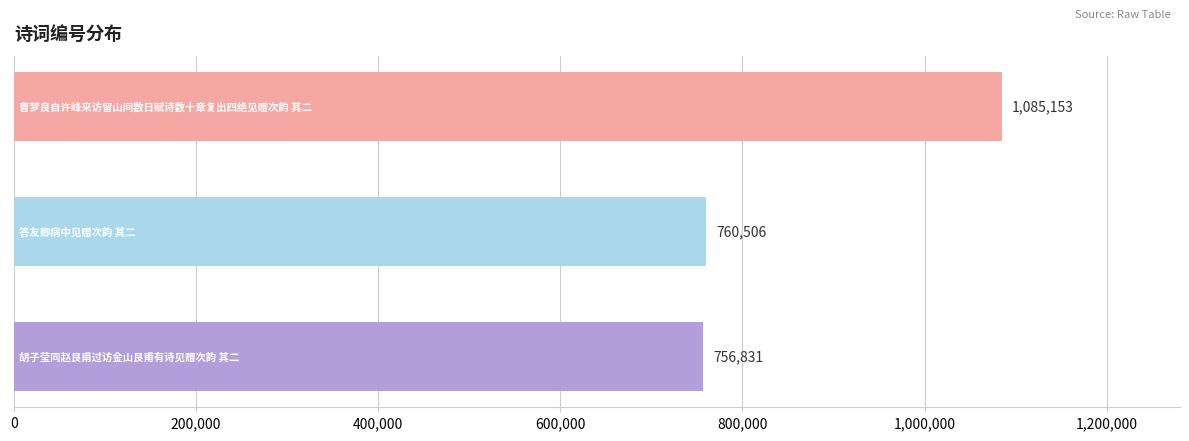

Does the chart contain any negative values?

No